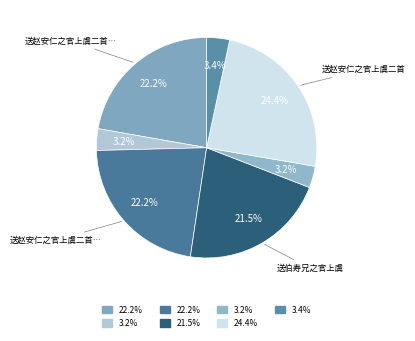

How many segments does this pie chart have?

7